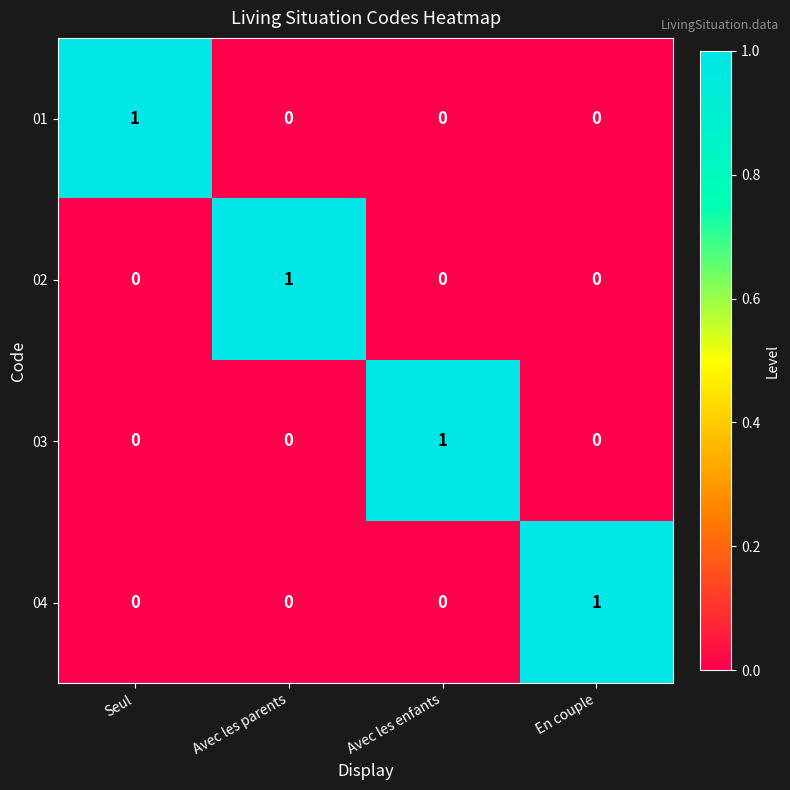

Is it true that 01 equals 0 at Avec les parents?

True